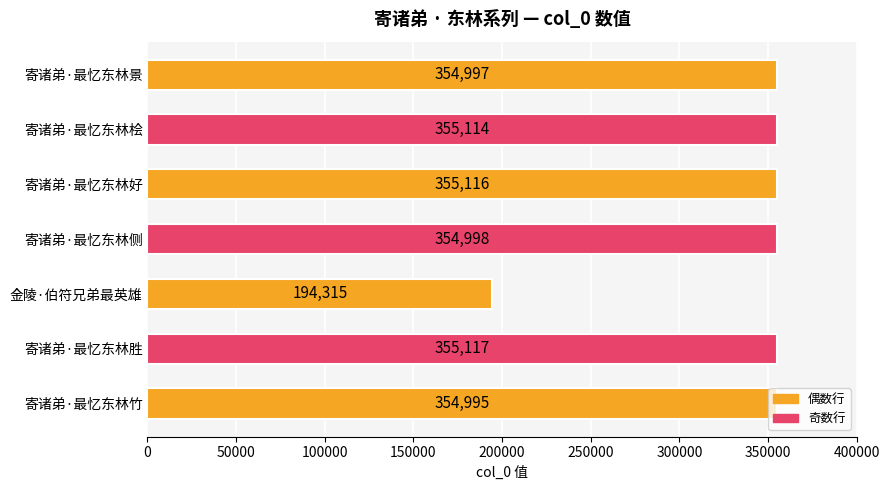

Count the number of categories in the chart.

7